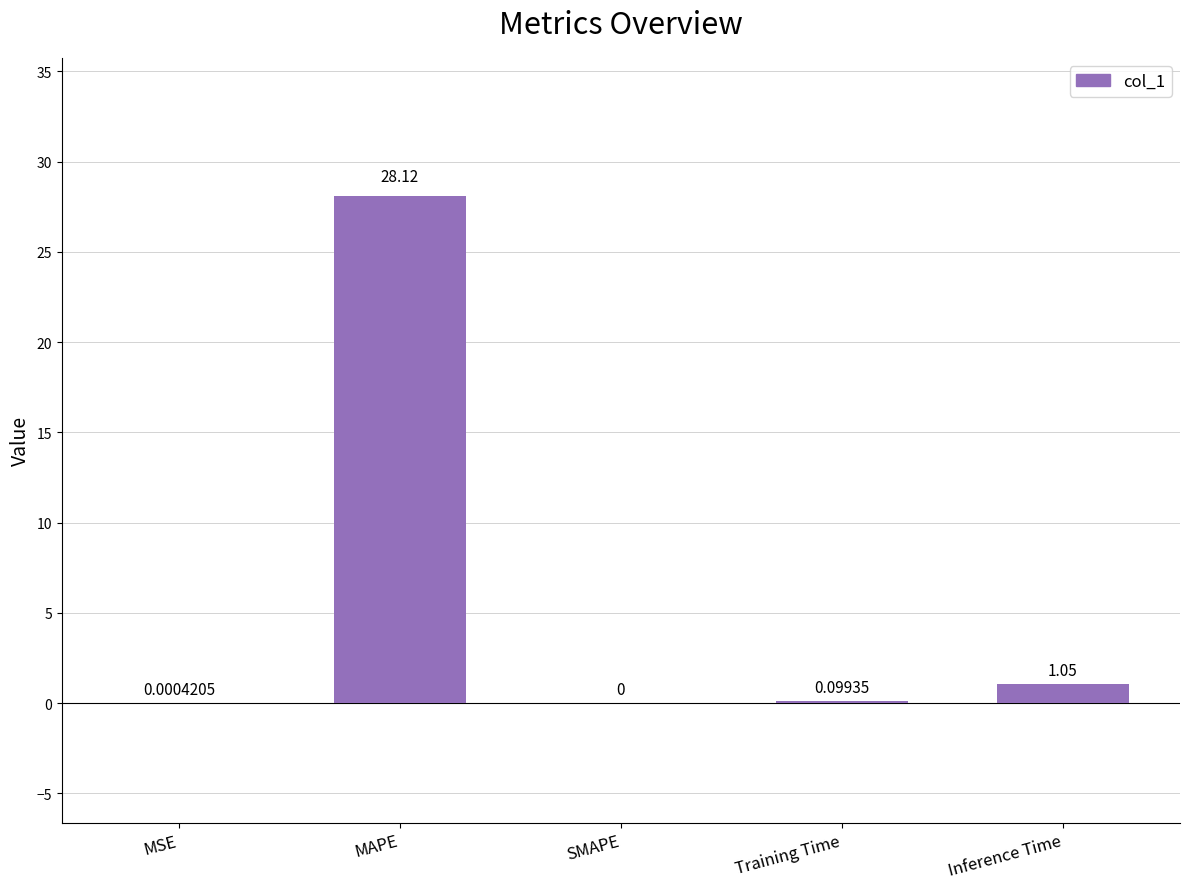

Approximately how many times larger is the value at MAPE compared to Inference Time?

26.8